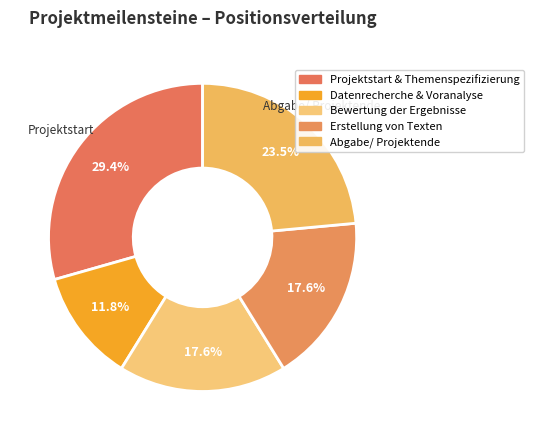

How many slices are in this pie chart?

5